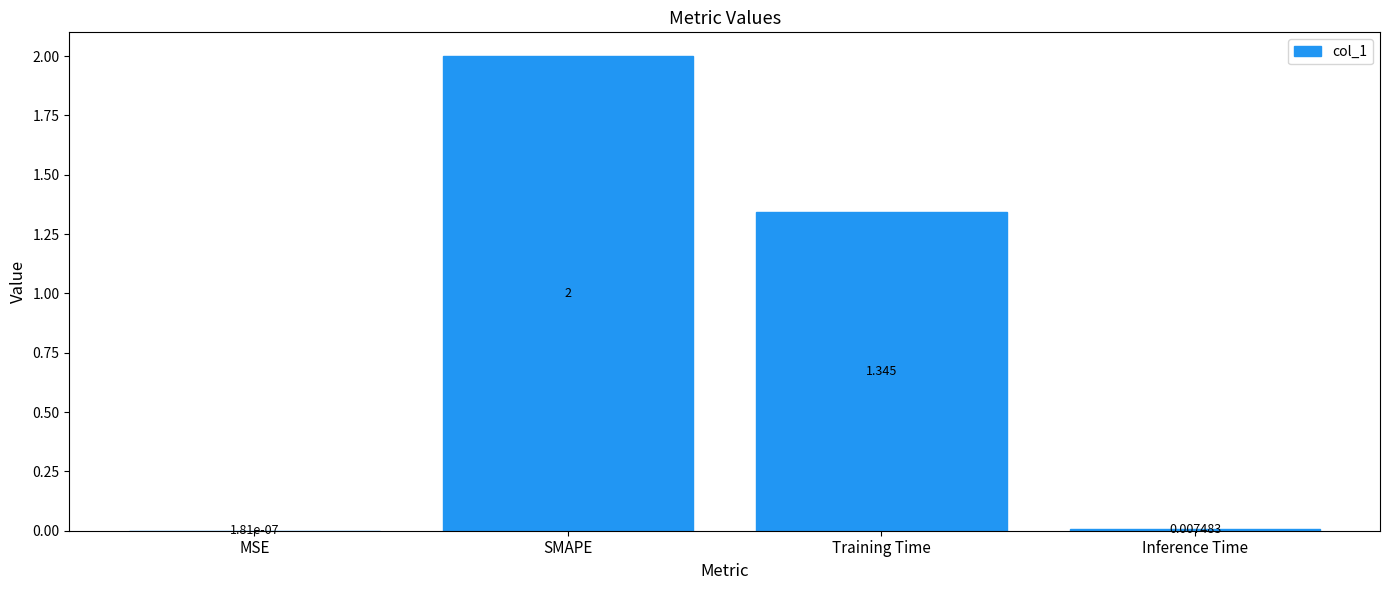

At which label is the value closest to 1?

Training Time